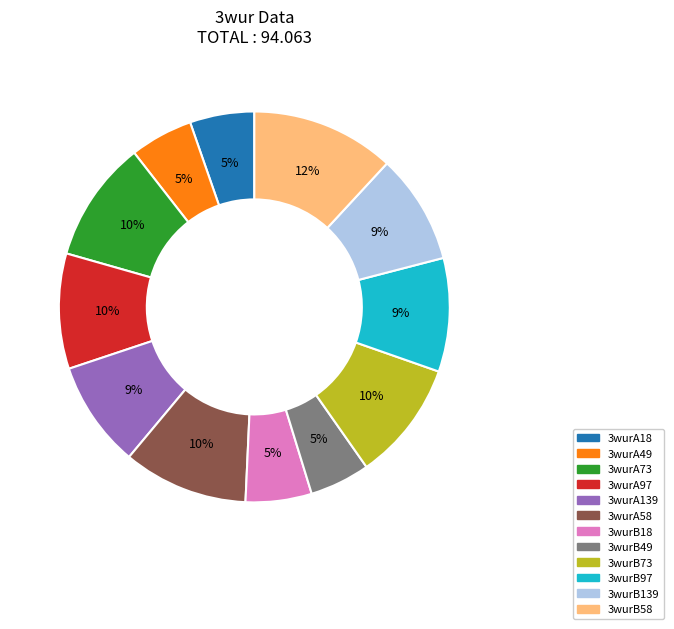

The 3wurB73 slice represents 1% of the pie. True or false?

False